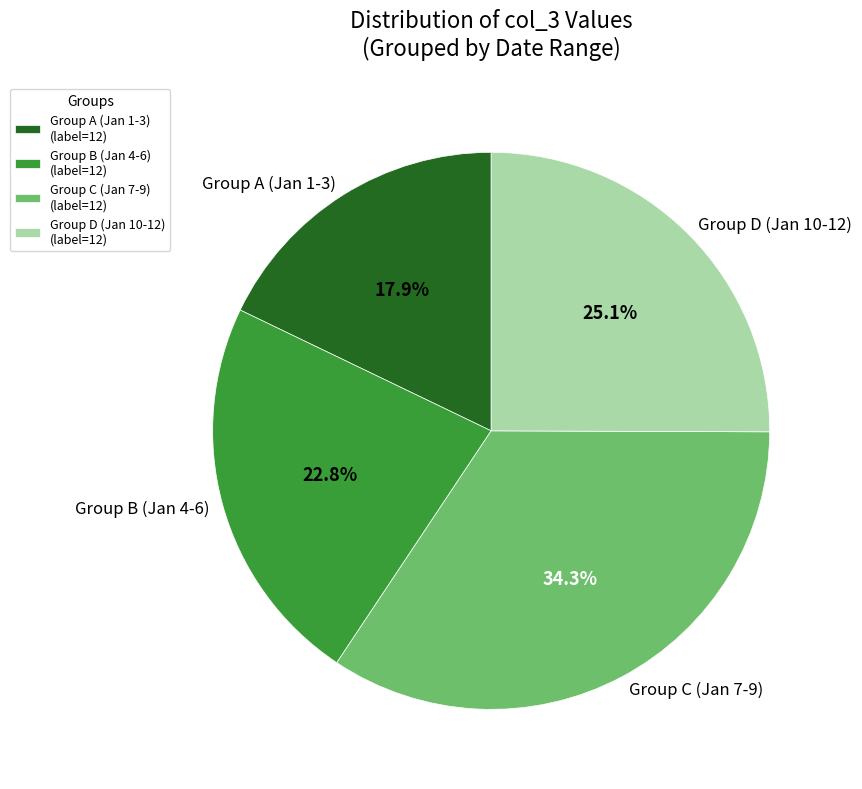

How many slices are in this pie chart?

4